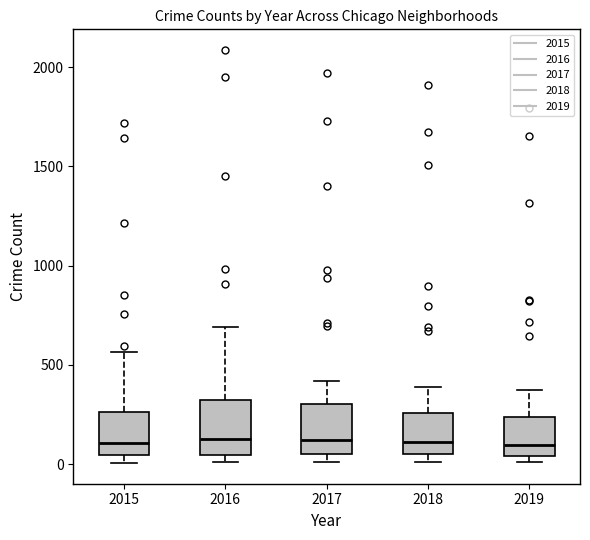

Reading left to right, read every box against the y-axis: the position of its median line, the range the box covers, and the ends of its whiskers. The values are not printed on the chart, so give them approximately, as read against the axis.

2015: median 100, box 50 to 250, whiskers 0 to 550
2016: median 150, box 50 to 300, whiskers 0 to 700
2017: median 100, box 50 to 300, whiskers 0 to 400
2018: median 100, box 50 to 250, whiskers 0 to 400
2019: median 100, box 50 to 250, whiskers 0 to 400